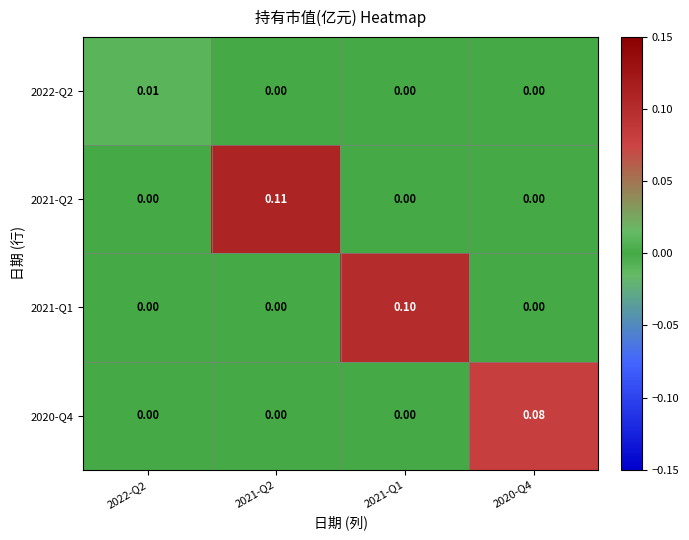

List the series in order of their peak value, lowest first.

2022-Q2, 2020-Q4, 2021-Q1, 2021-Q2